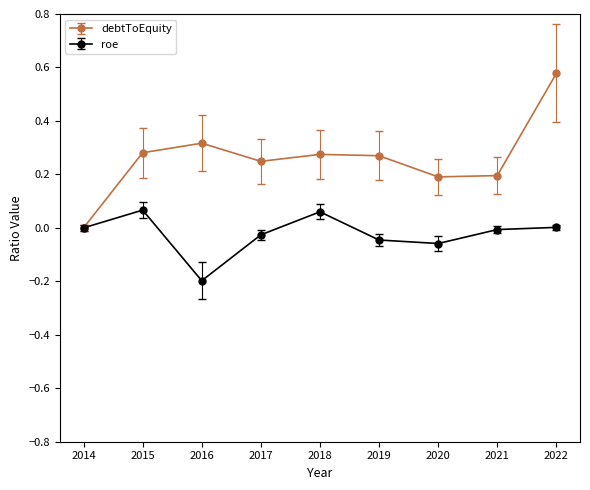

Where is the first local maximum for roe?

2015